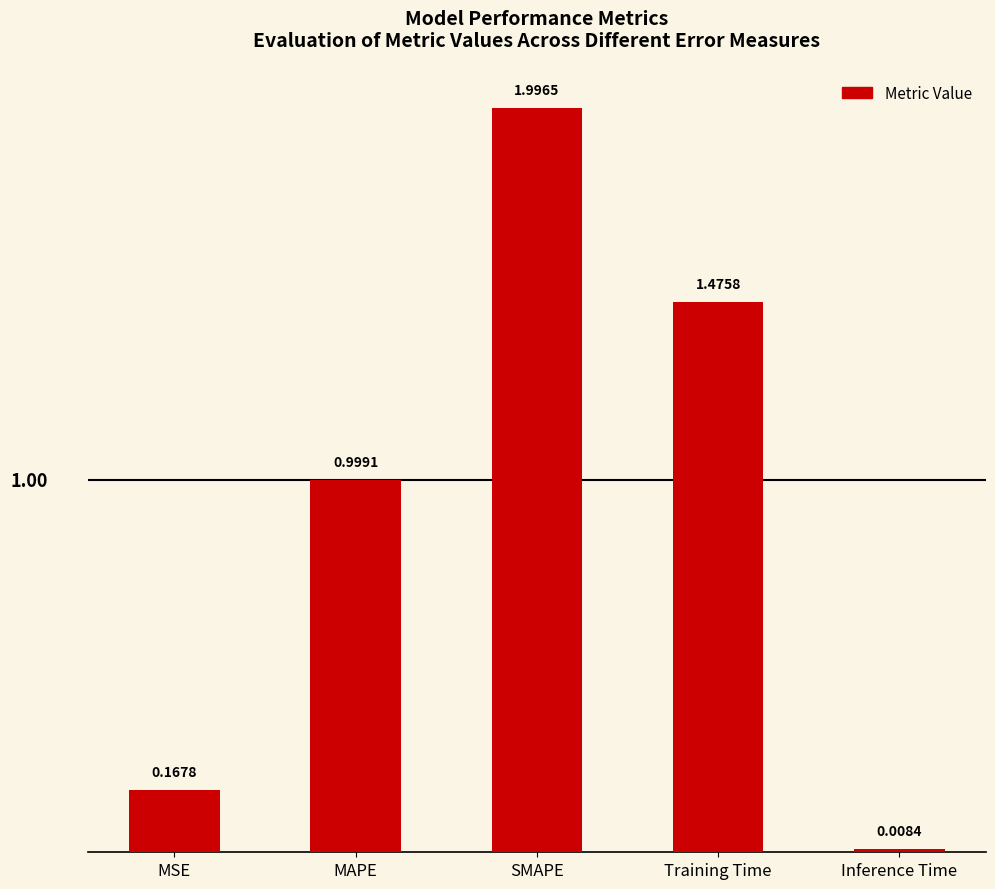

Is it true that the value at MAPE is 1.0?

True